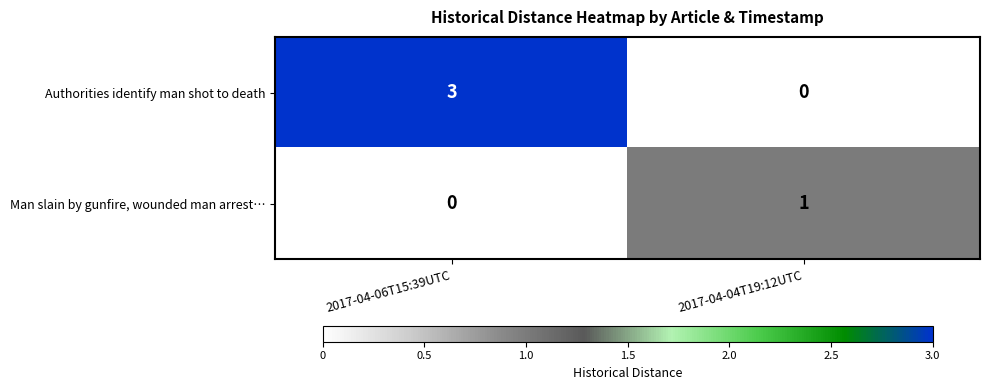

What is the difference between the highest and lowest values at 2017-04-04T19:12UTC?

1